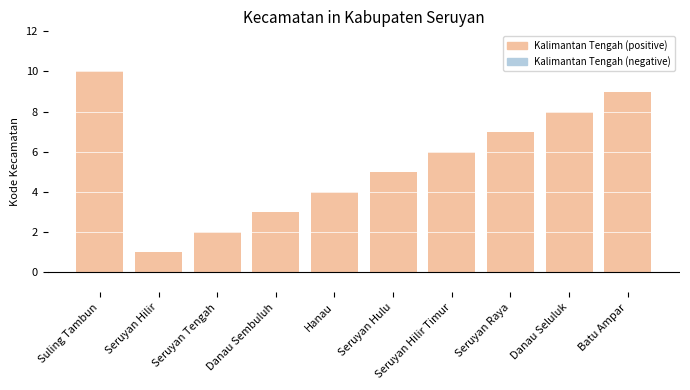

Which category has the lowest value across all series?

Seruyan Hilir